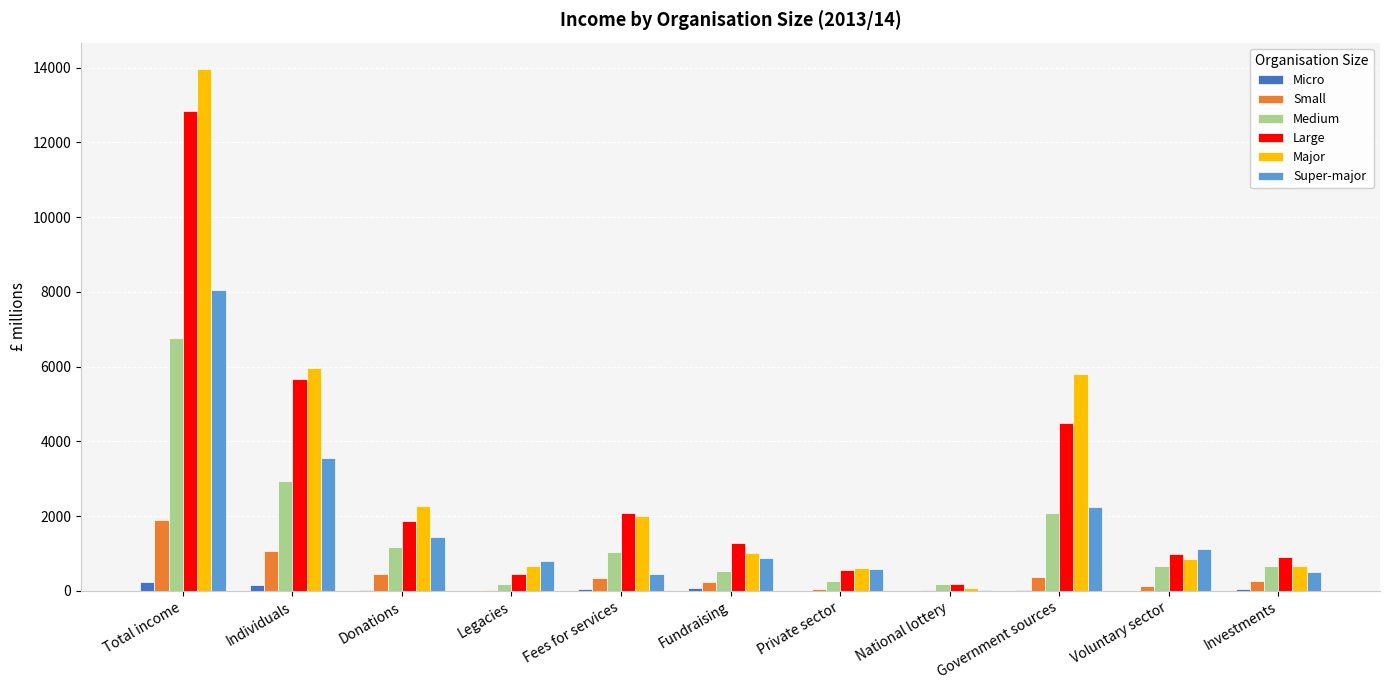

At which category is the sum across all series the highest?

Total income